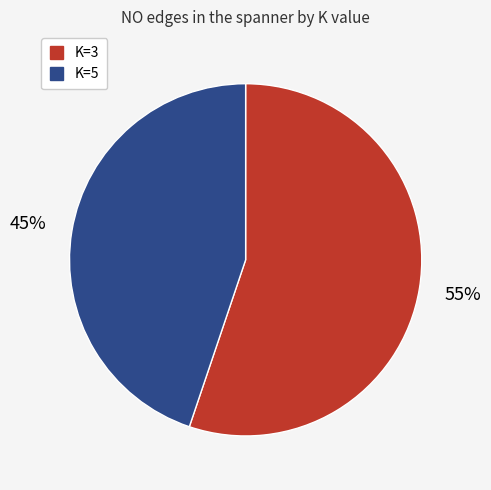

True or false: K=5 accounts for 53% of the total.

False